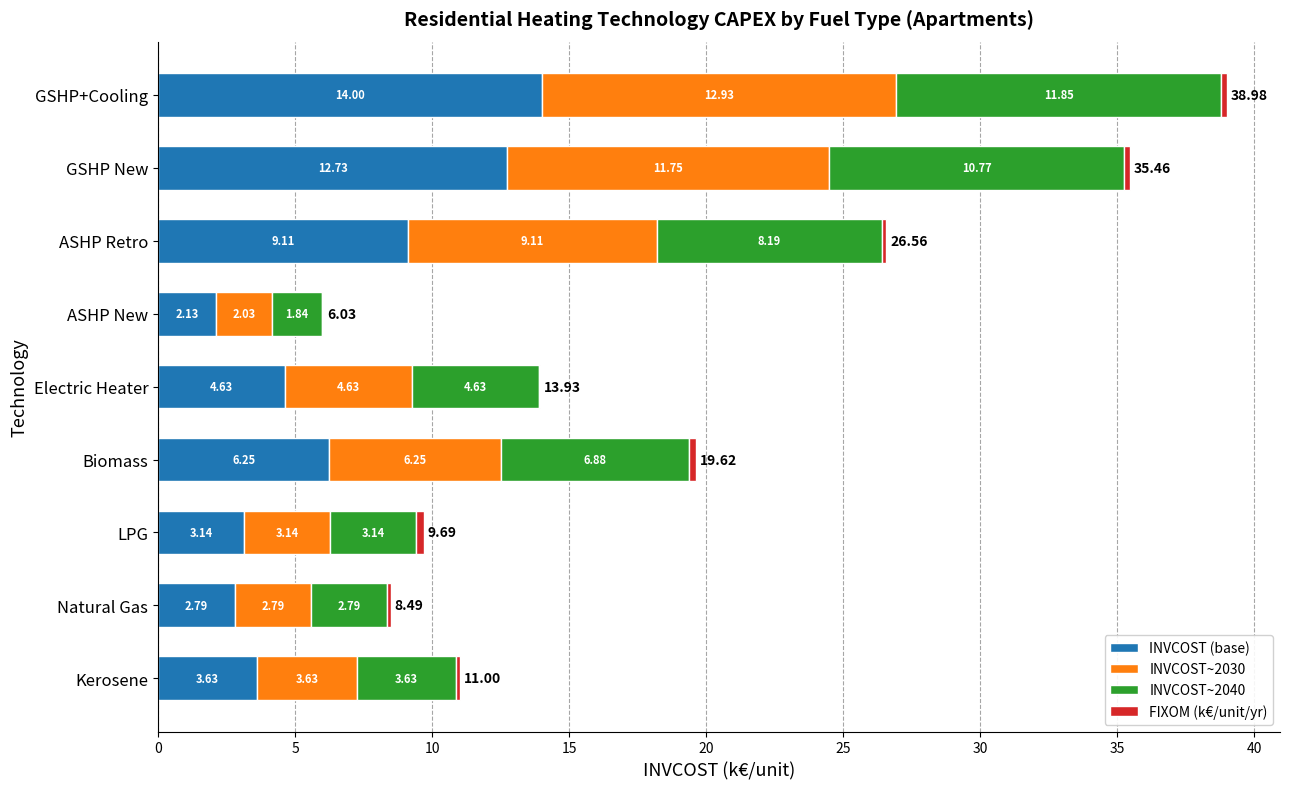

Where is INVCOST (base) nearest to the value 8?

ASHP Retro